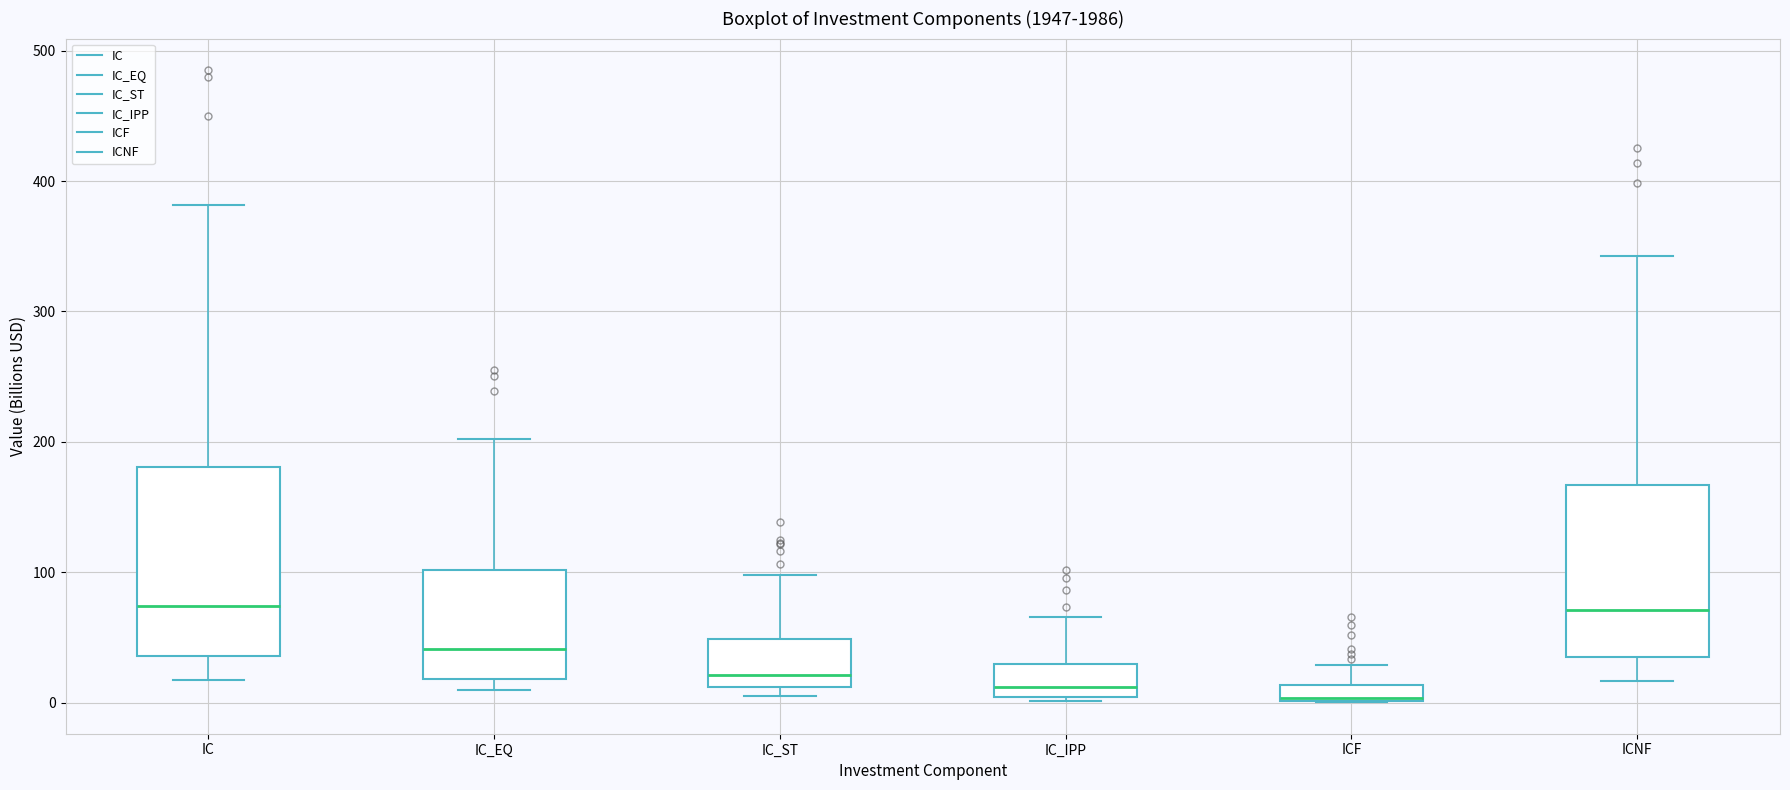

Where does the upper whisker of the box for ICF end on the y-axis? The values are not printed on the chart, so give them approximately, as read against the axis.

30